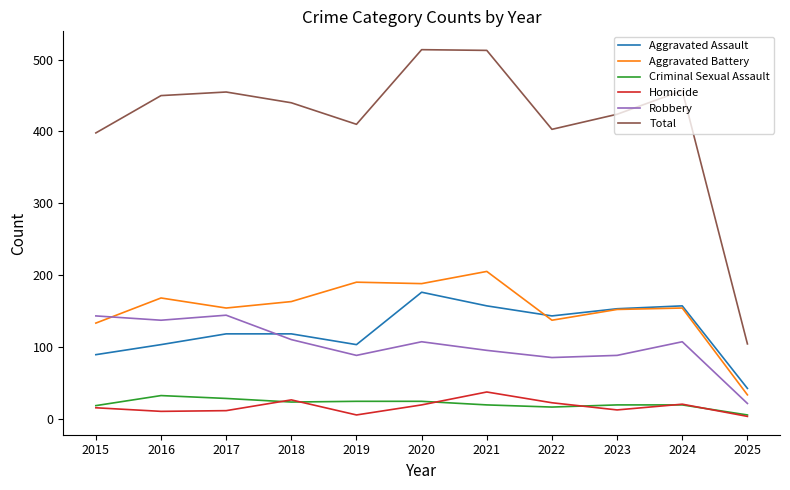

Which series has the largest total across all categories?

Total